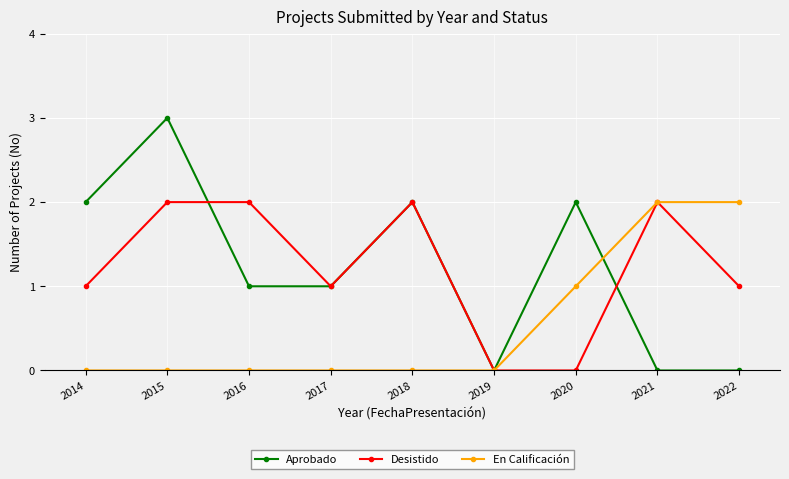

Between which two adjacent categories do Aprobado and Desistido first intersect?

2015 and 2016